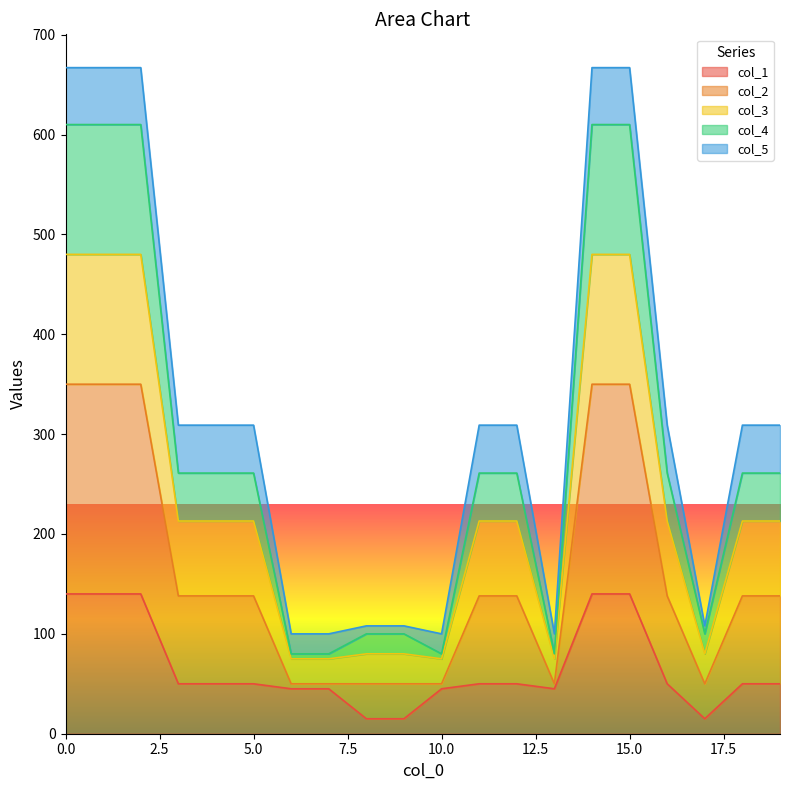

True or false: col_3 and col_1 intersect in this chart.

False